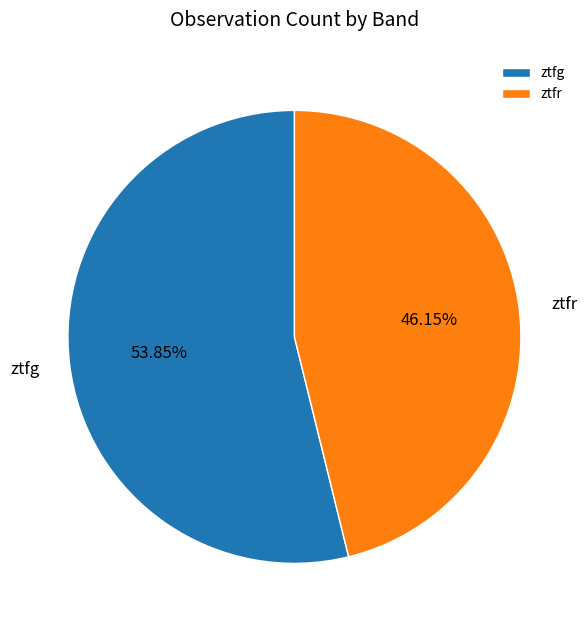

Between ztfr and ztfg, which is larger?

ztfg